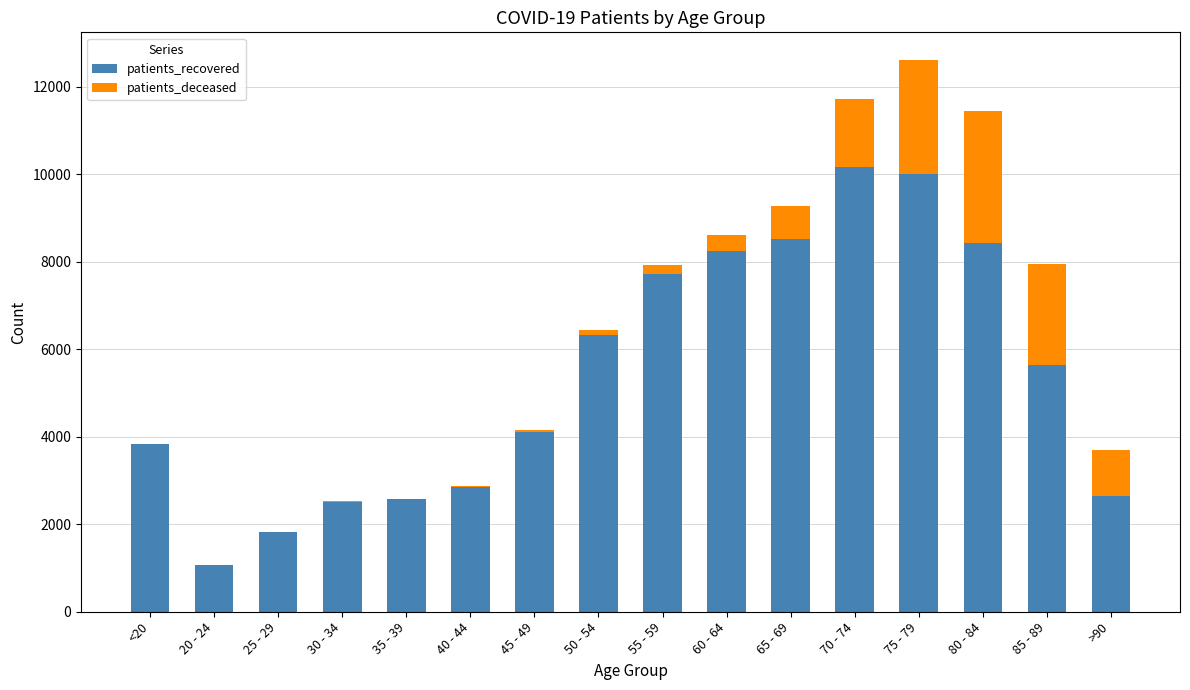

What is the approximate value of patients_recovered at 85 - 89?

5641